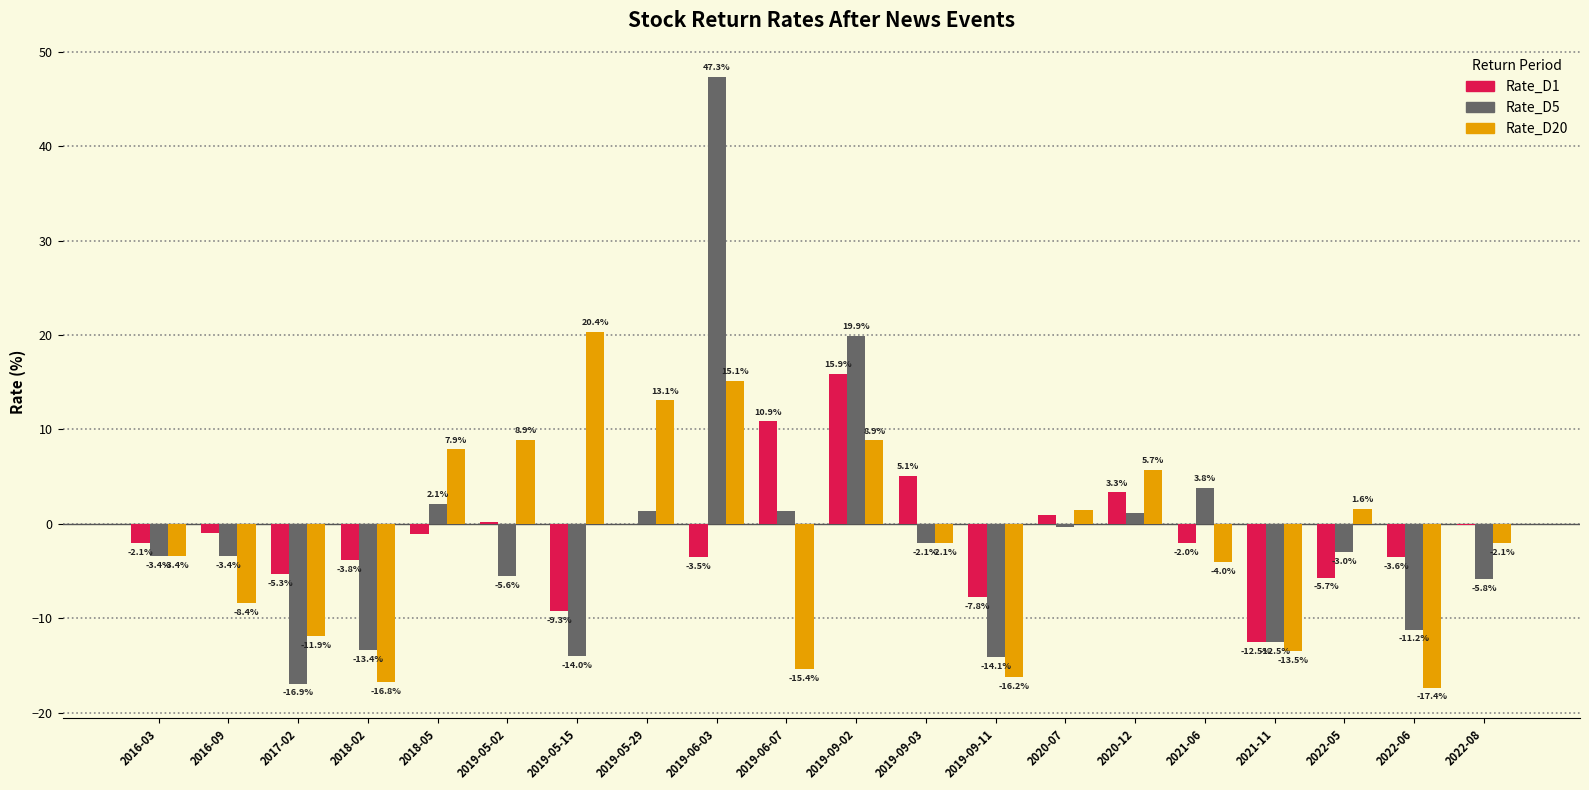

What are all the series names shown in the legend?

Rate_D1, Rate_D5, Rate_D20